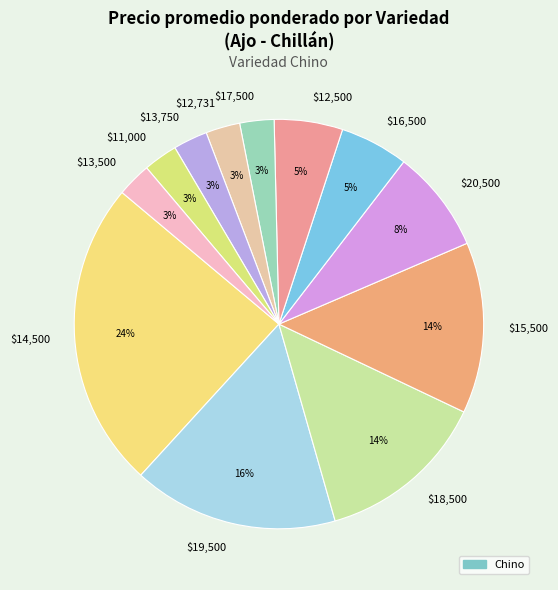

To the nearest percent, what portion does $17,500 represent?

3%